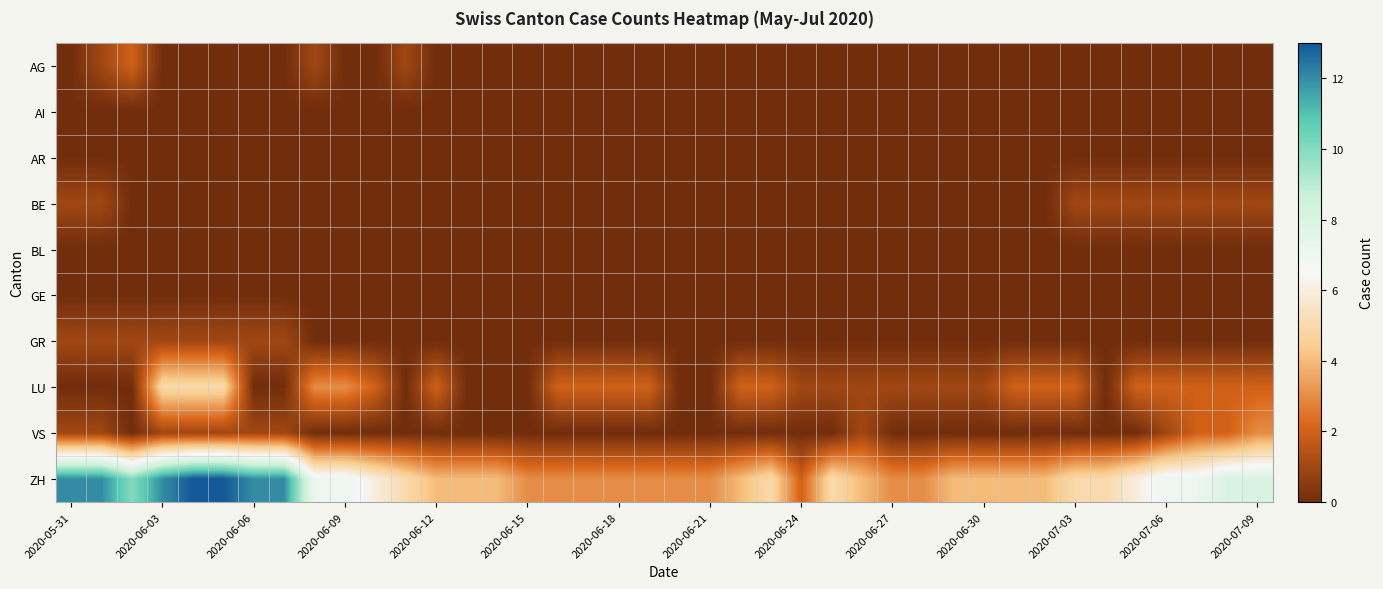

Count the number of categories in the chart.

40